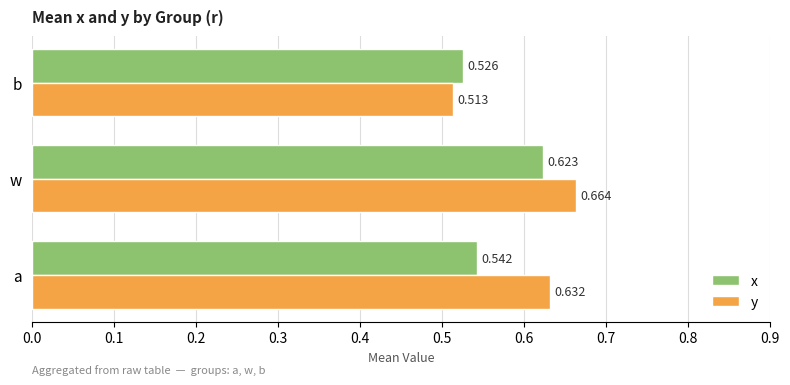

Which series has the widest spread of values?

y